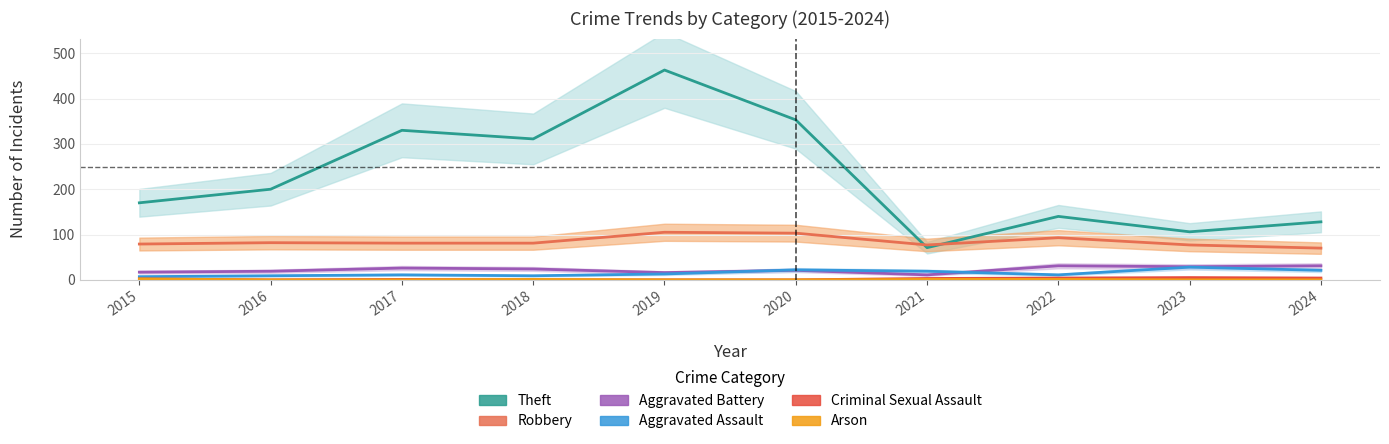

What is the total value across all series at 2024?

254